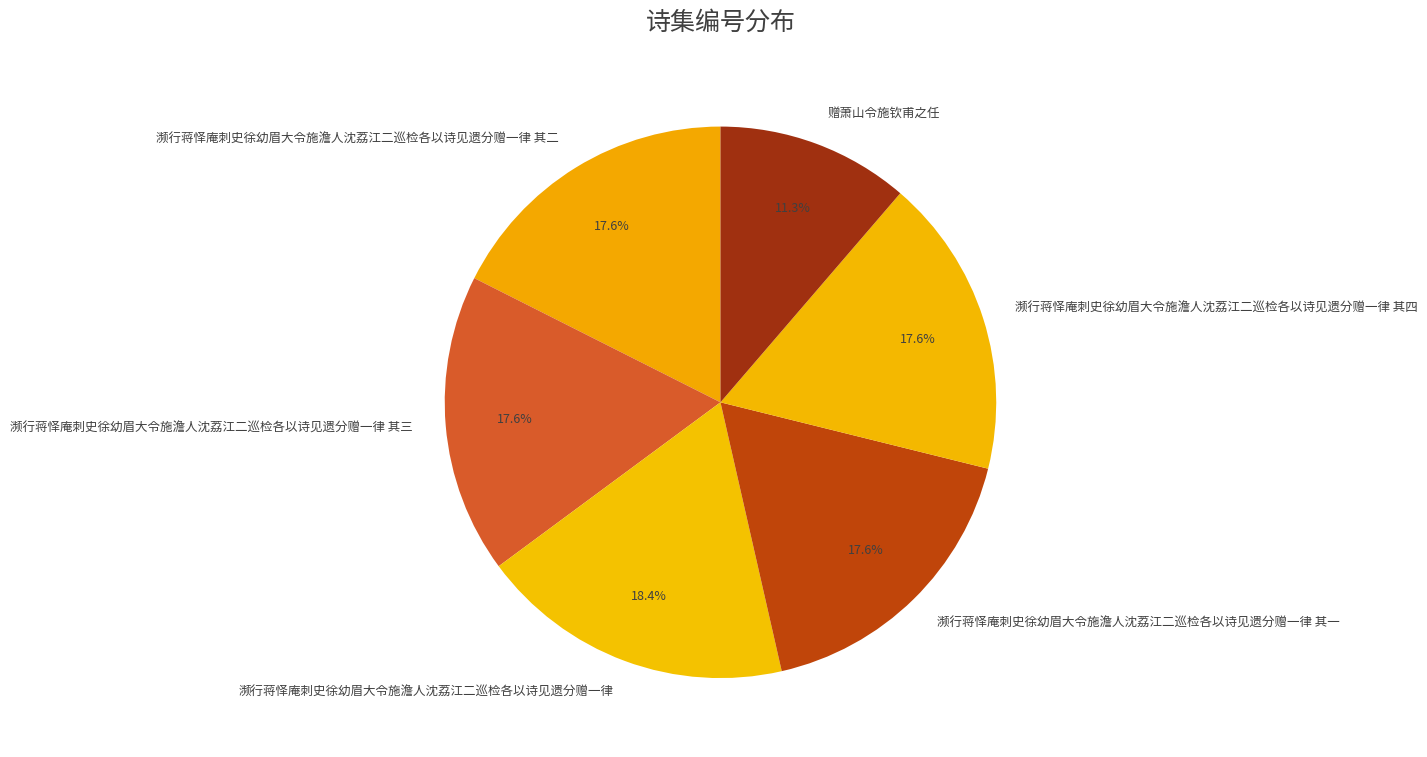

Which slice is the largest?

濒行蒋怿庵刺史徐幼眉大令施澹人沈荔江二巡检各以诗见遗分赠一律